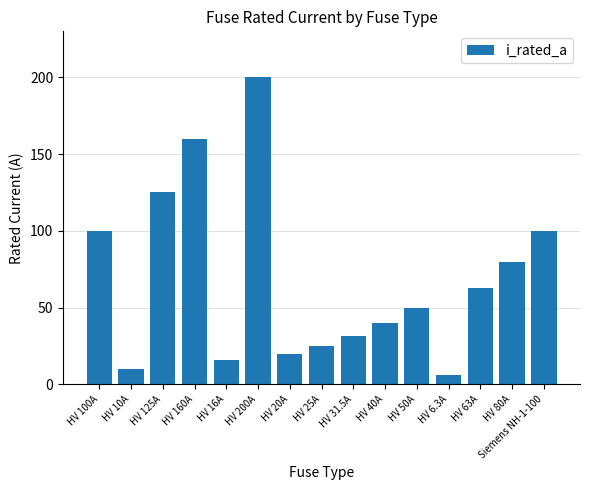

Which label corresponds to the smallest value in the chart?

HV 6.3A